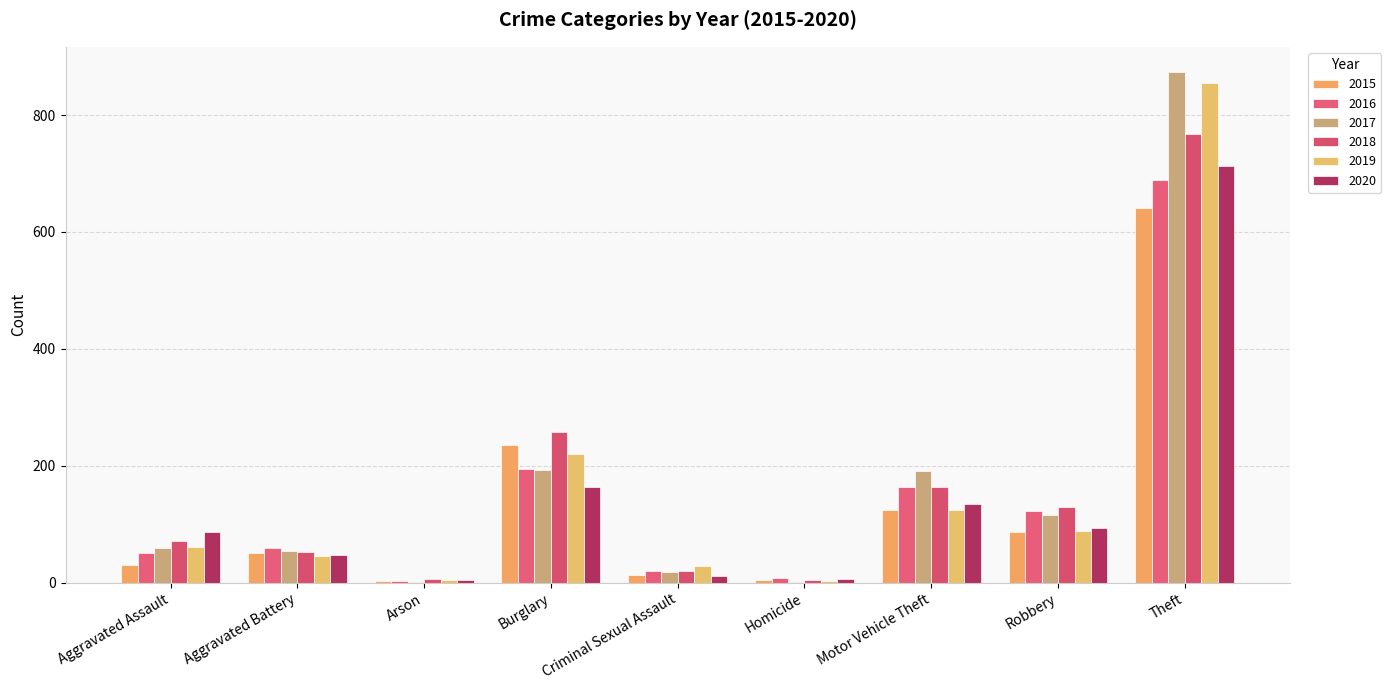

At which category does the chart reach its minimum across all series?

Arson